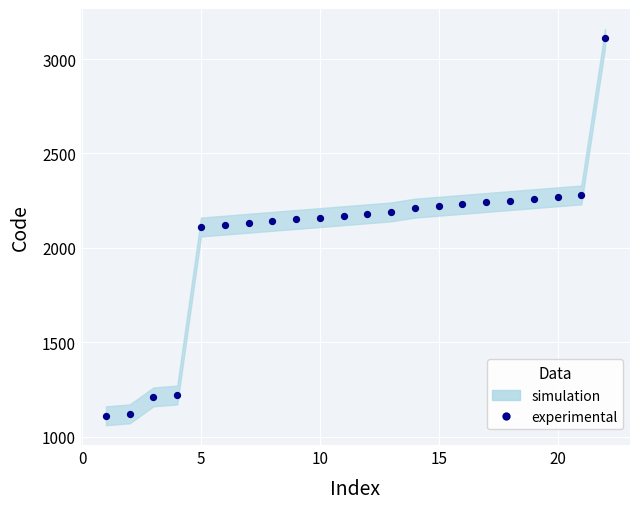

What is the range of X values (max minus min)?

21